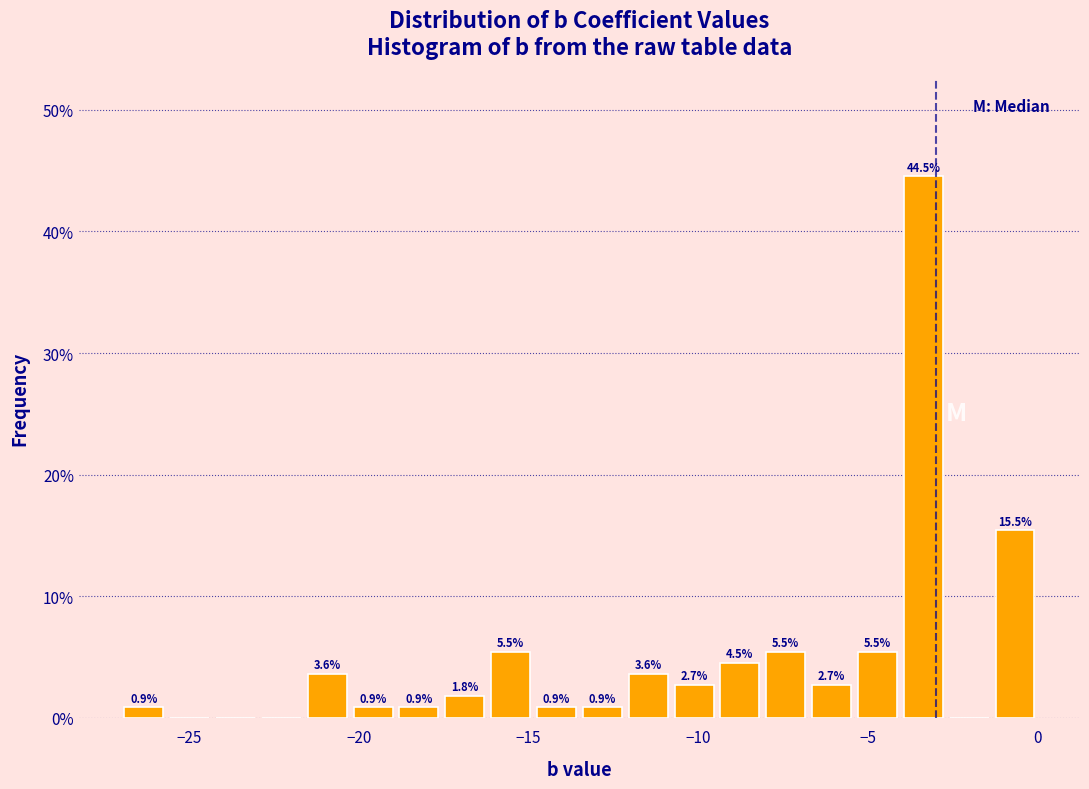

Around what value on the x-axis is the tallest bar? Give the approximate position of its centre, as read against the axis.

-3.5